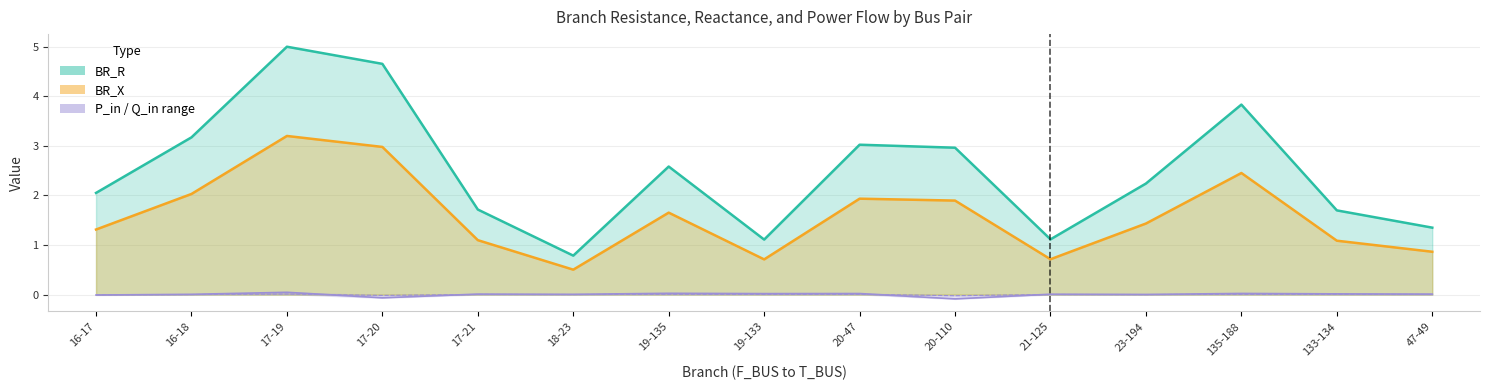

What is the sum of all BR_R values?

37.3